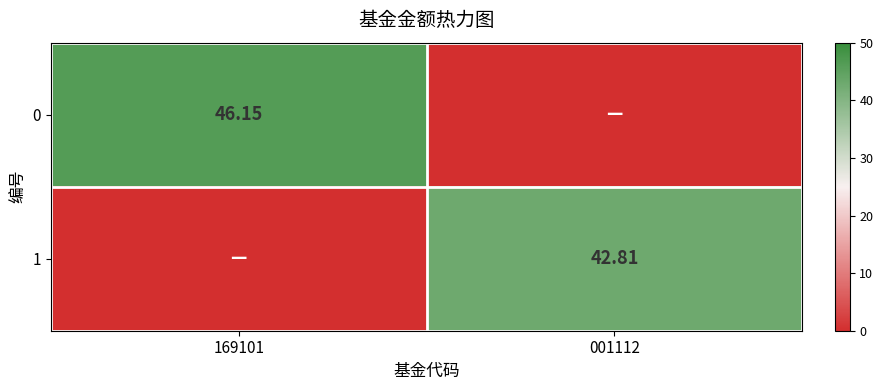

Is the value of 0 at 169101 greater than the value of 1 at 001112?

Yes